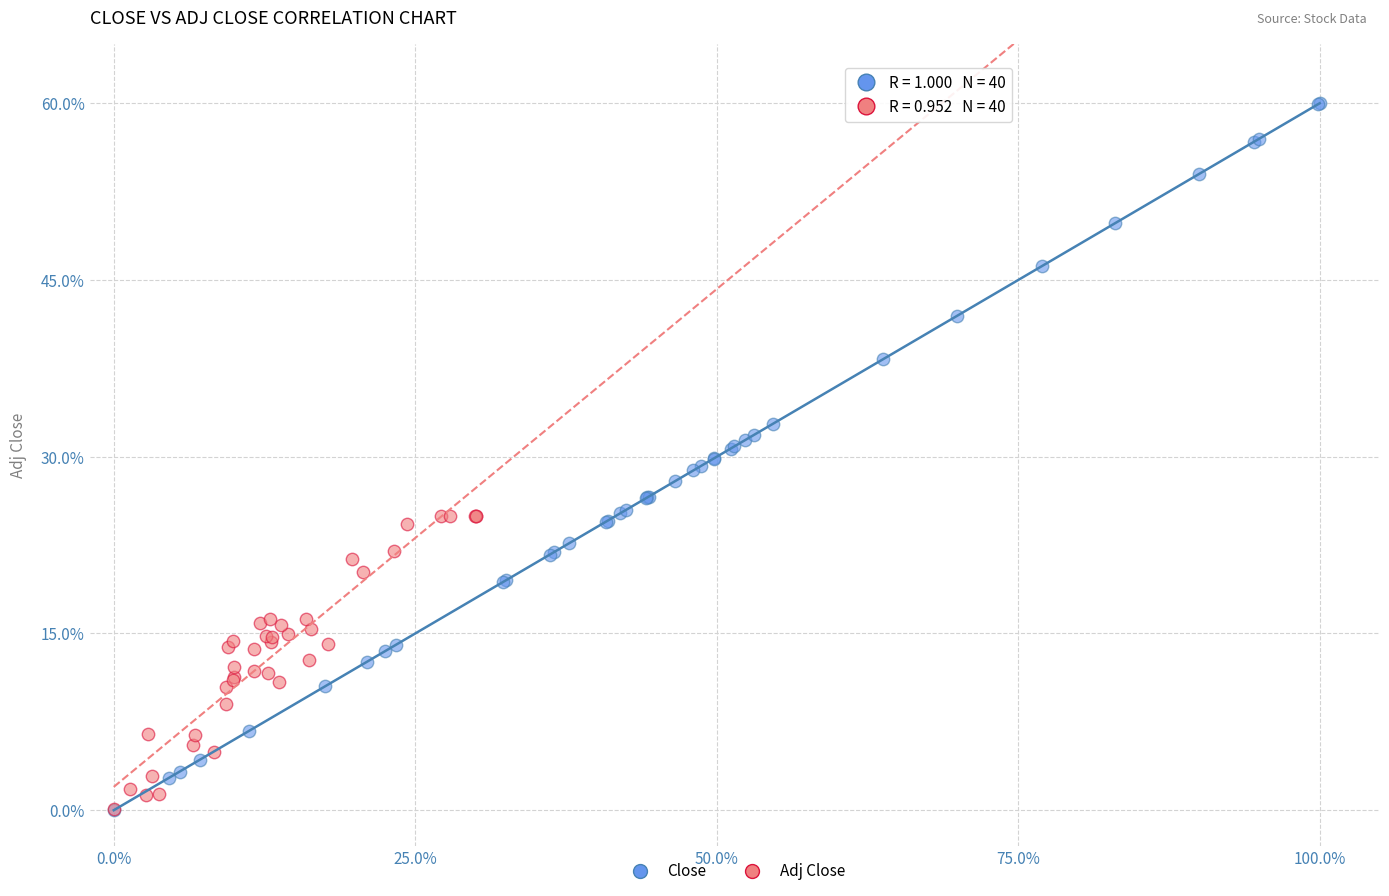

Which series contains the highest Y value?

Close